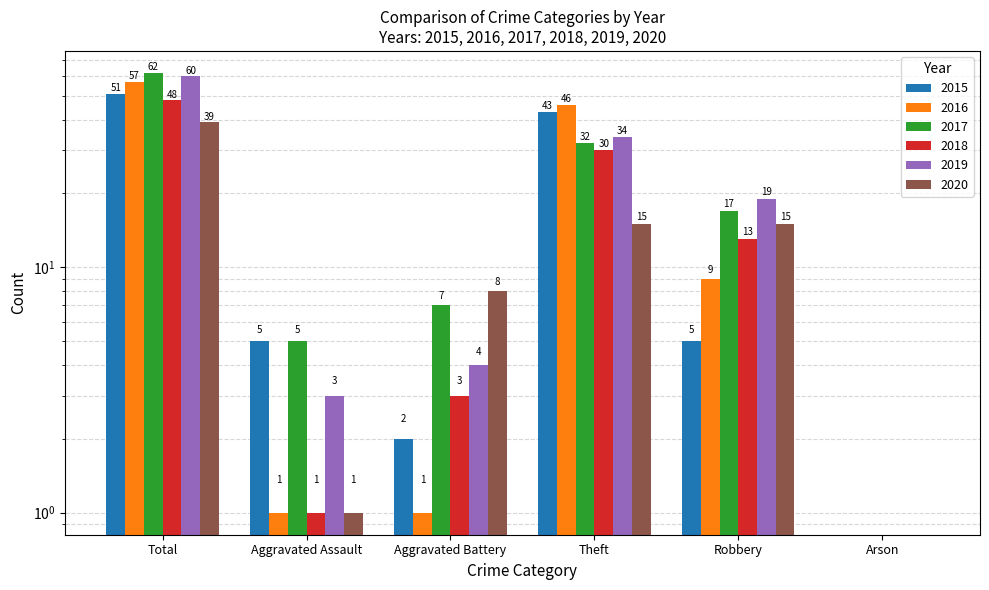

The 2018 series shows 1 at Aggravated Battery. True or false?

False